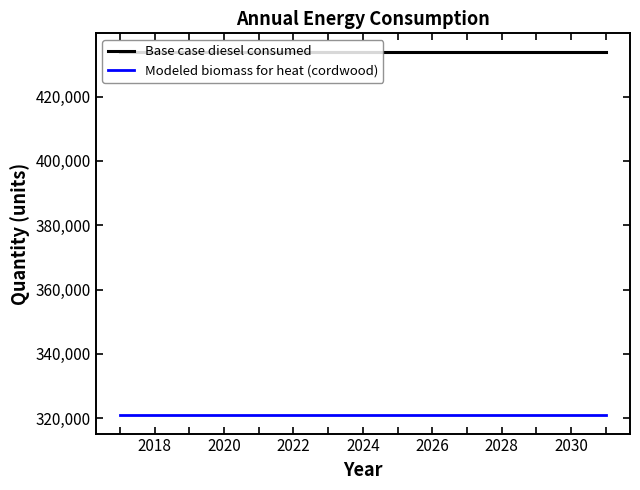

Rank the series by their average value, from highest to lowest.

Base case diesel consumed, Modeled biomass for heat (cordwood)